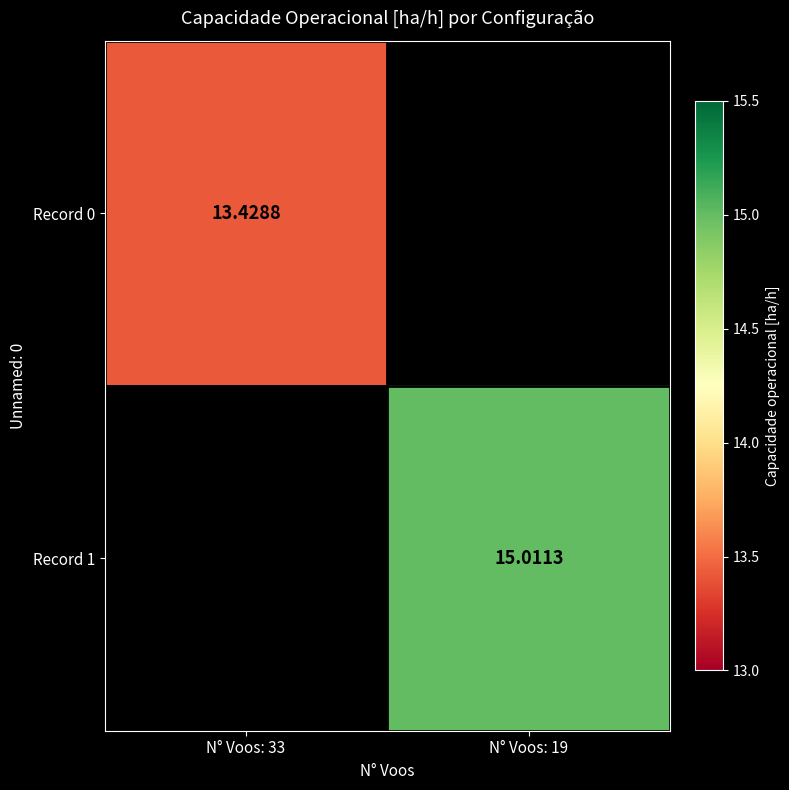

List the series in order of their peak value, lowest first.

Record 0, Record 1